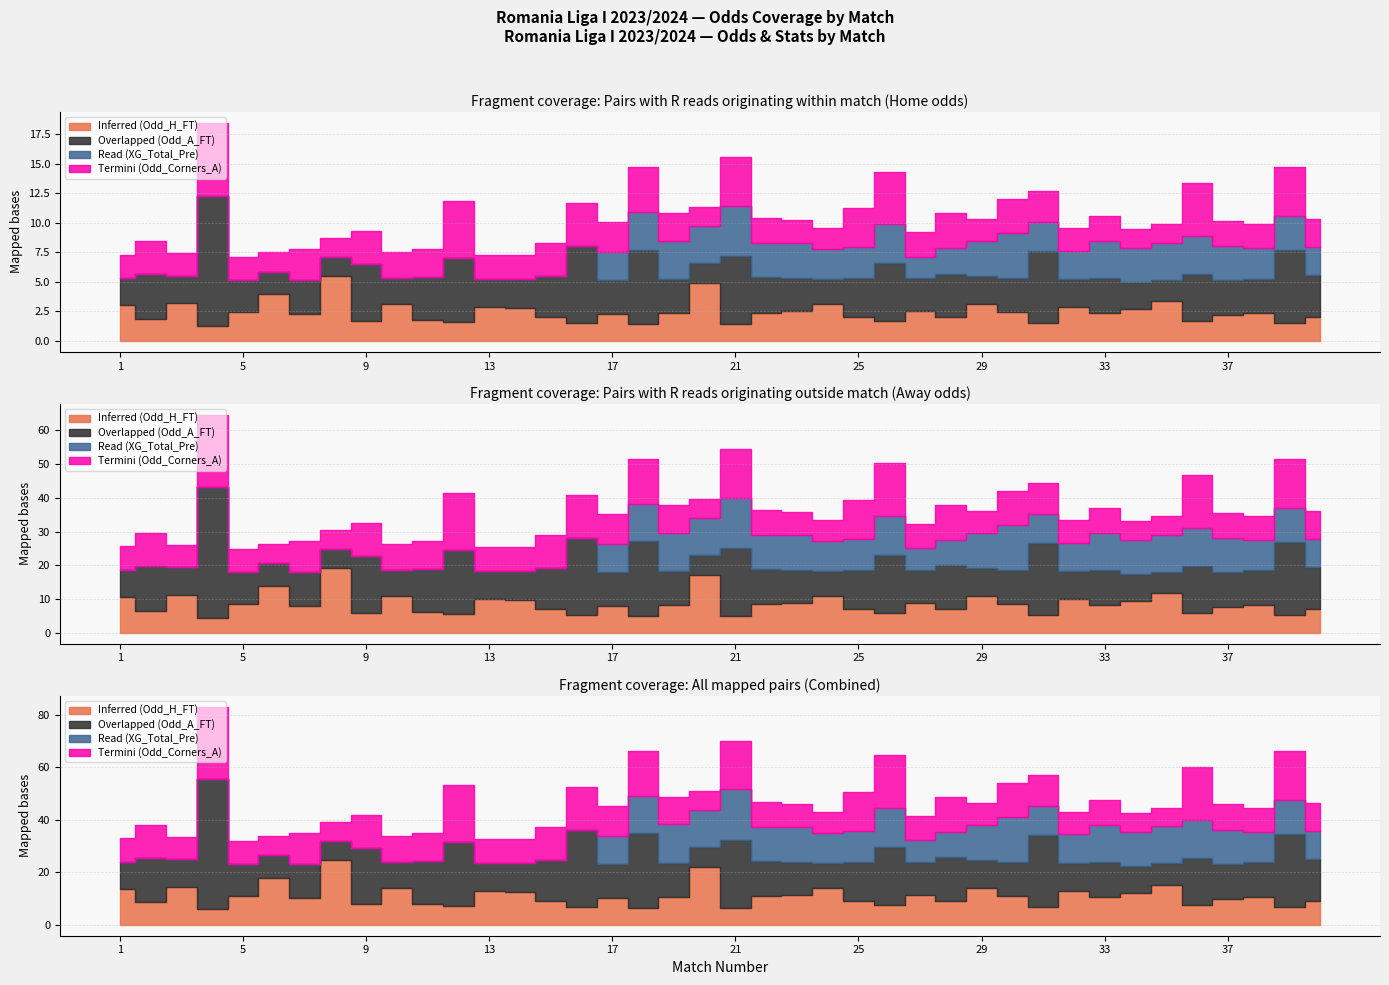

What is the highest value of the Inferred (Odd_H_FT) series?

5.5